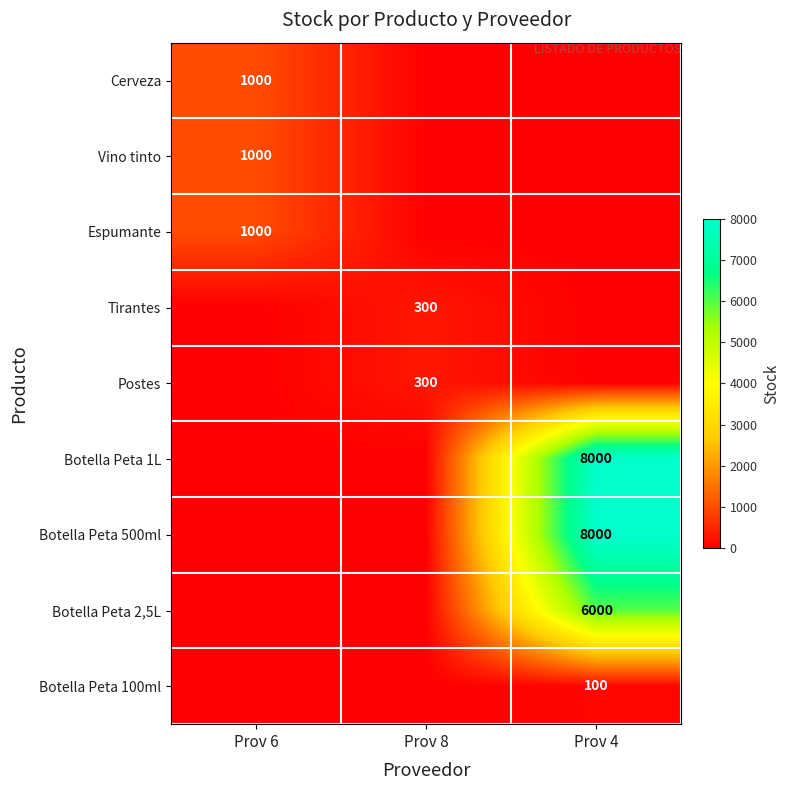

The value of Postes at Prov 8 is 165. True or false?

False